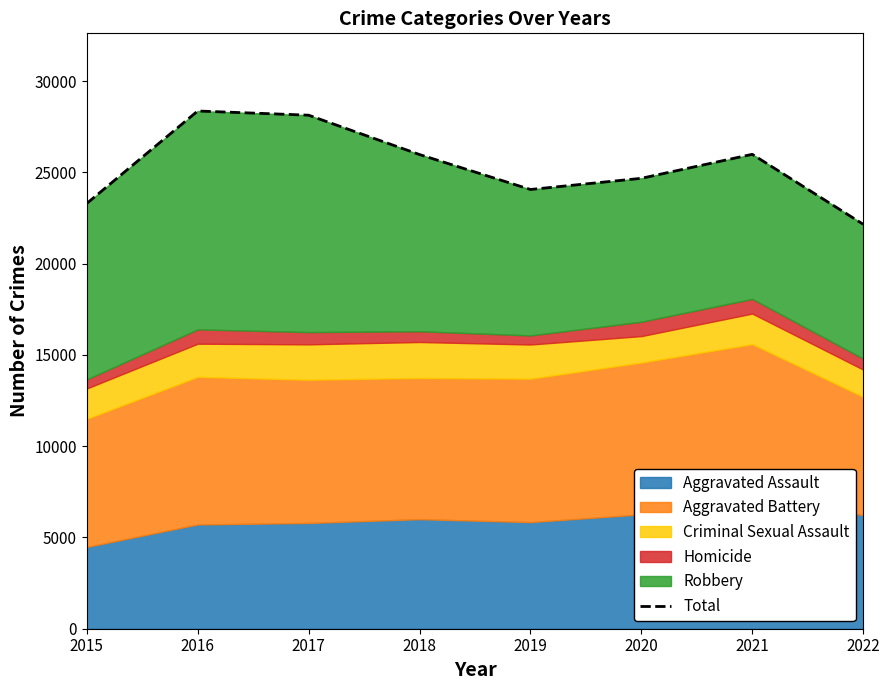

List the labels in order of value, smallest first.

2022, 2015, 2019, 2020, 2018, 2021, 2017, 2016